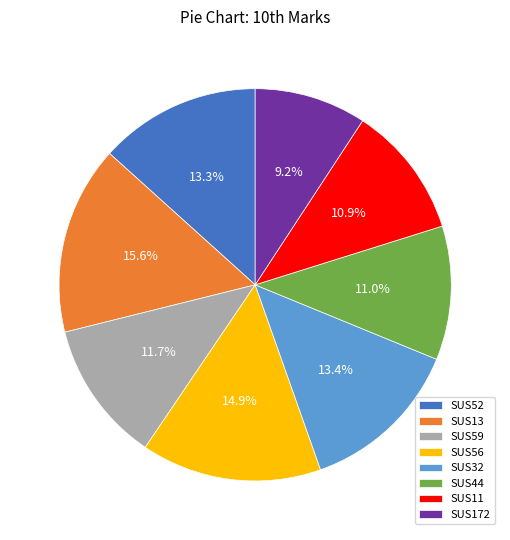

To the nearest percent, what is the difference between the largest and smallest slice percentages?

6%